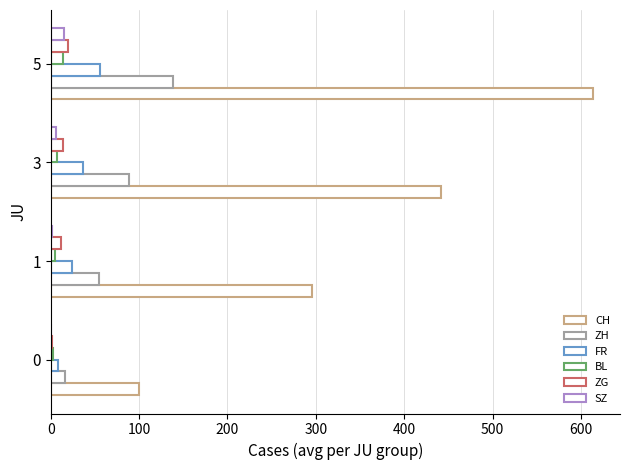

How many values in the ZH series exceed 88?

2